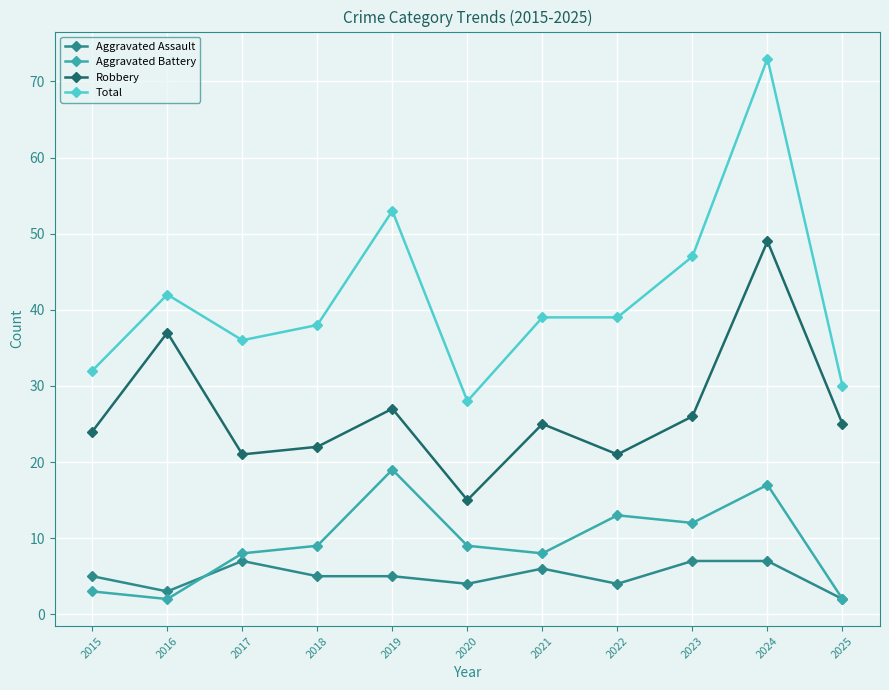

What is the maximum value shown in the chart?

73